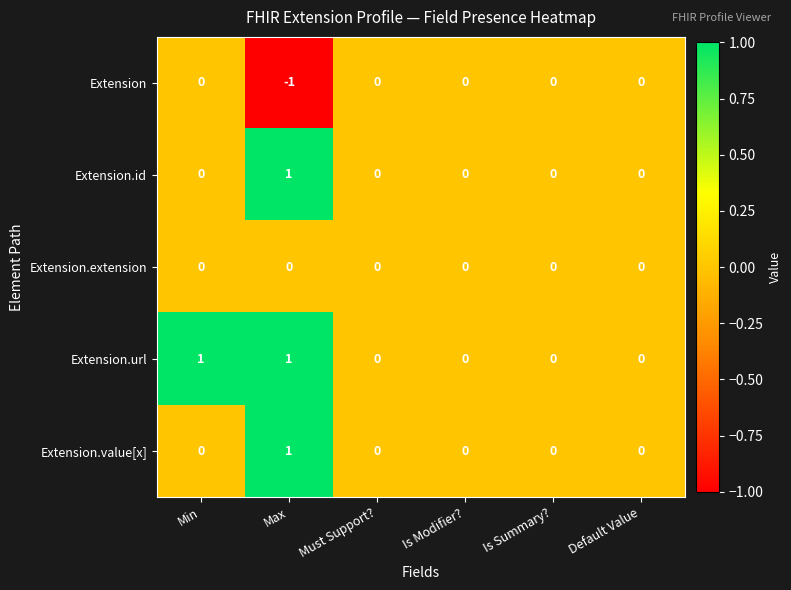

Which label corresponds to the smallest value in the chart?

Max